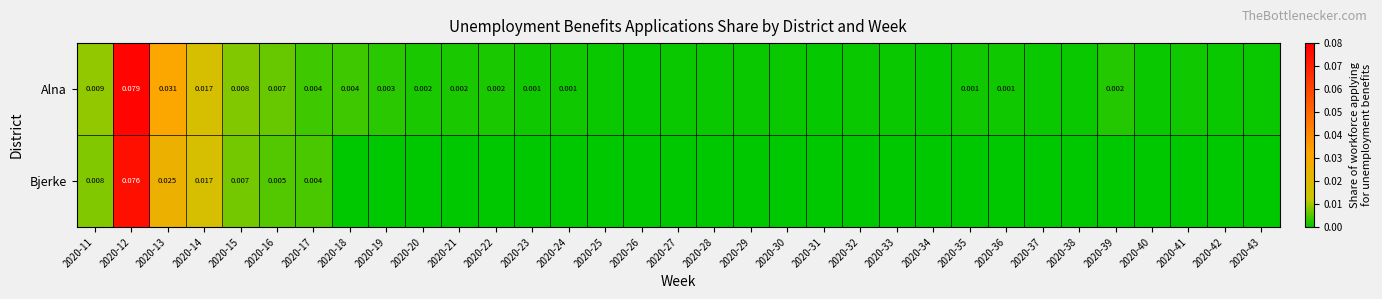

At which label is Bjerke closest to 0?

2020-18